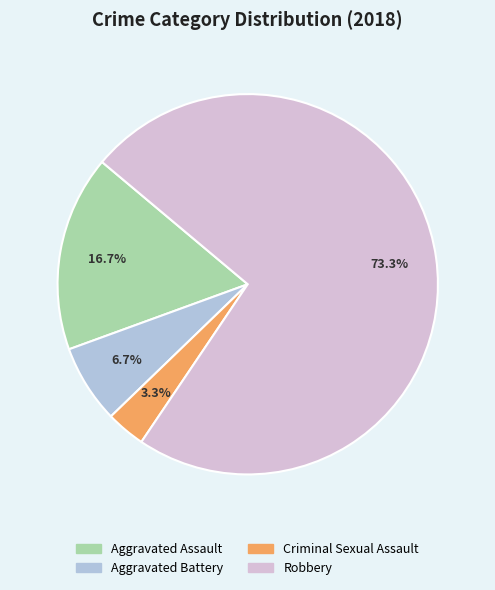

Count the number of slices in the pie.

4